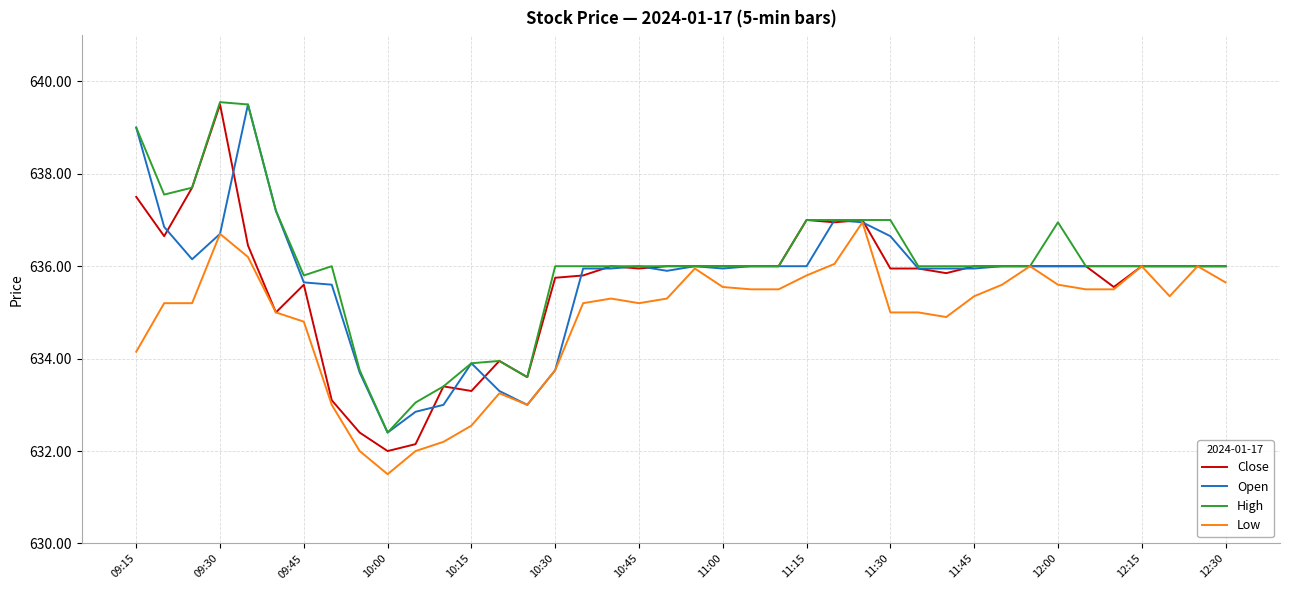

What is the smallest value displayed?

631.5